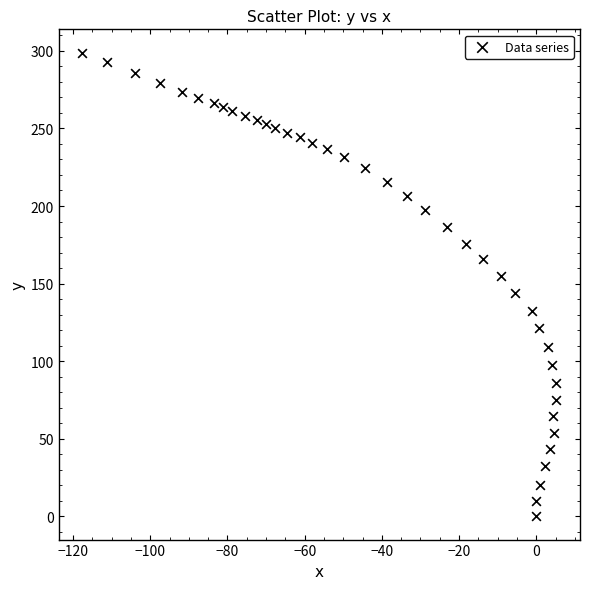

What is the range of X values (max minus min)?

122.8